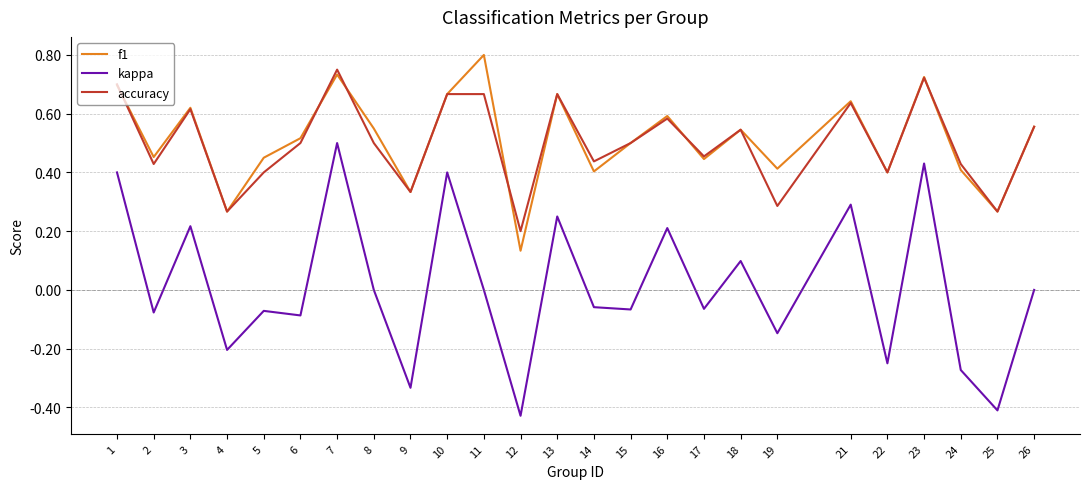

How many f1 values are between 0 and 1?

25